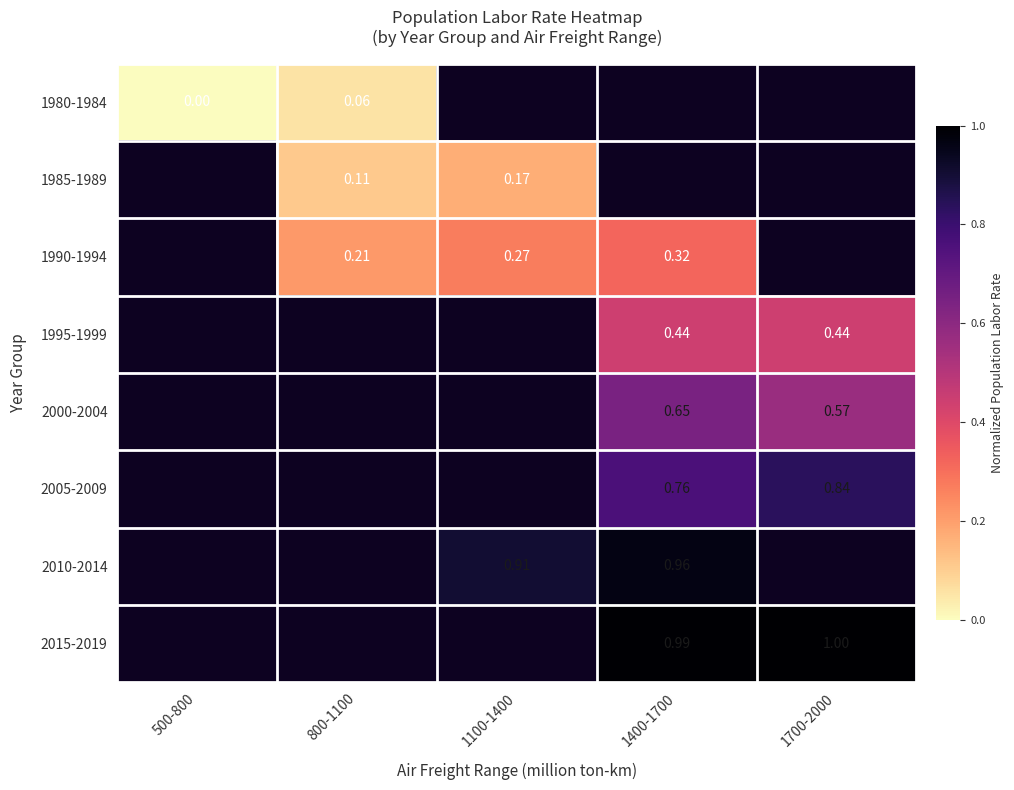

List the labels in order of 2010-2014 value, smallest first.

500-800, 800-1100, 1100-1400, 1400-1700, 1700-2000